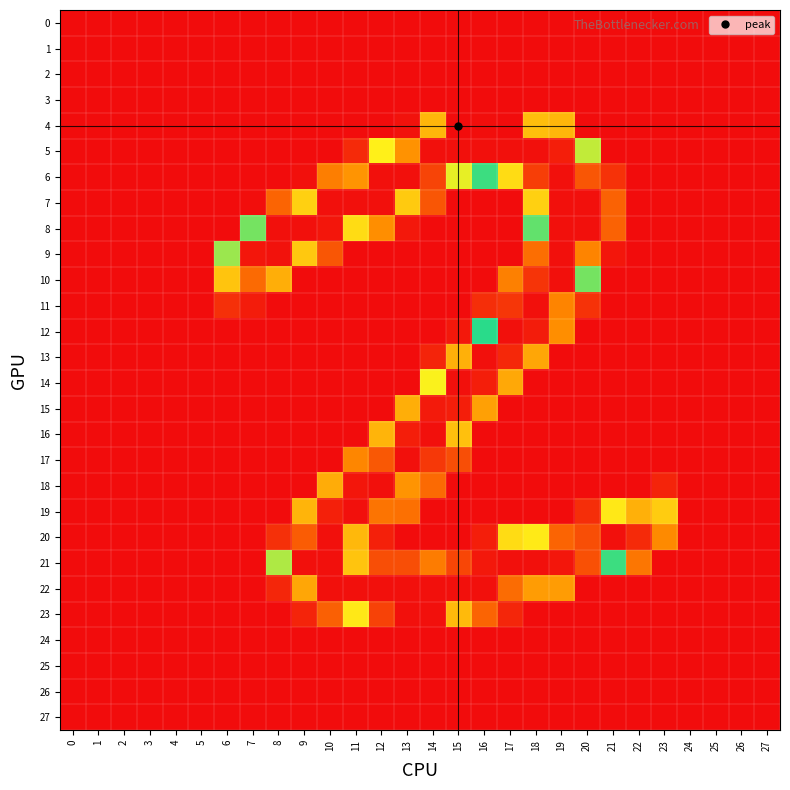

Between 4 and 9, which series saw the biggest shift?

8